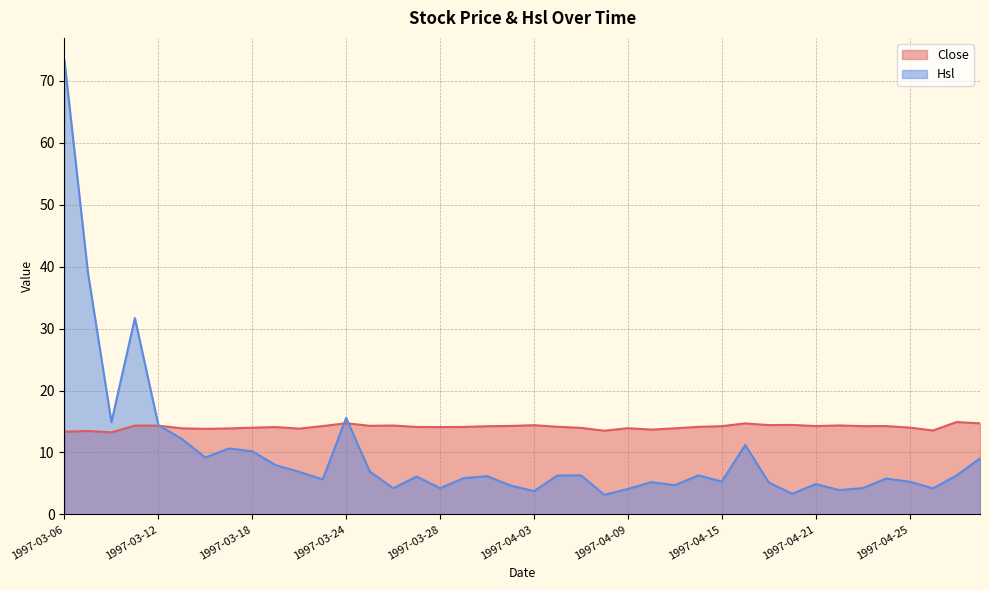

Which series changed the most between 1997-03-28 and 25?

Hsl line